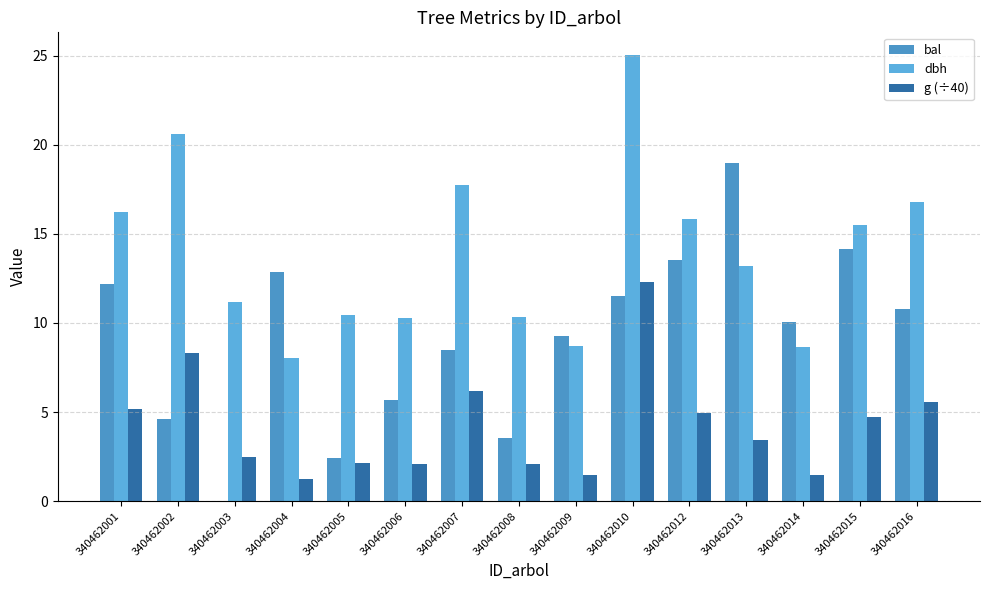

How many positive values does the bal series have?

14